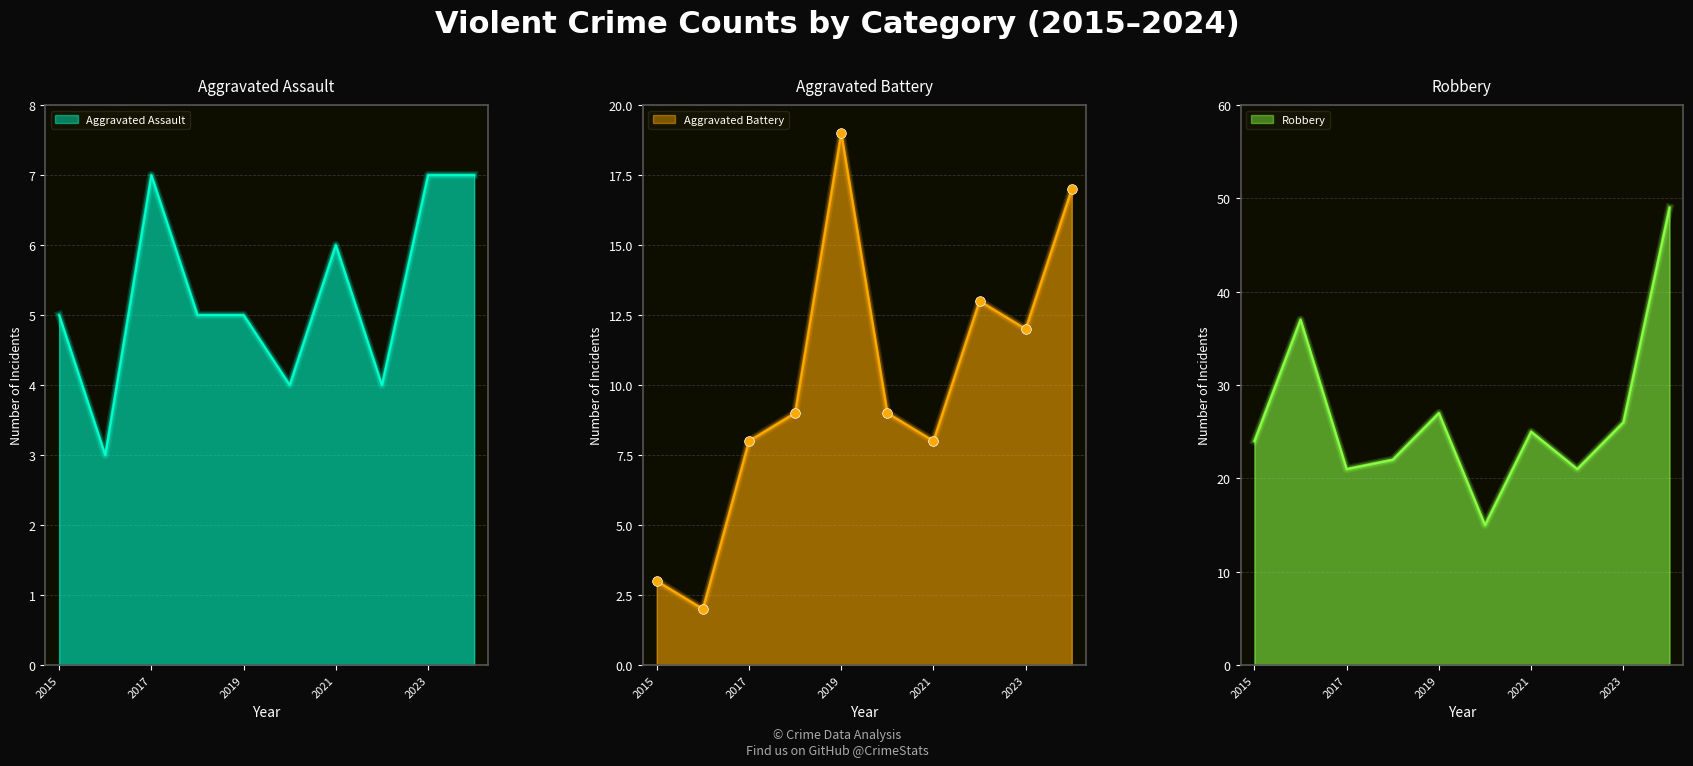

Rank the series by their maximum value, from lowest to highest.

Aggravated Assault, Aggravated Battery, Robbery